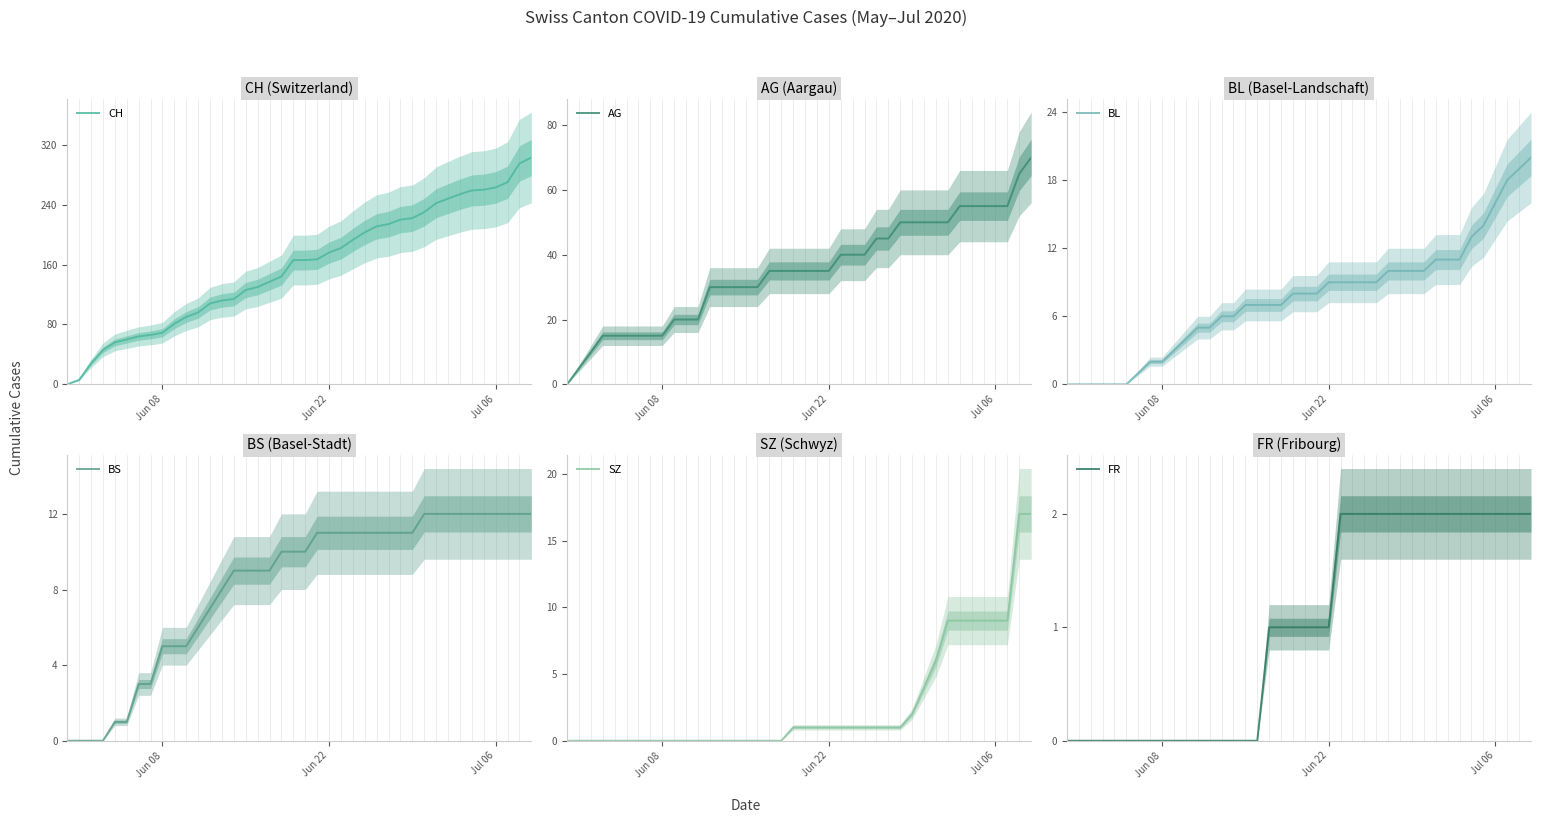

What is the total value across all series at Jun 08?

91